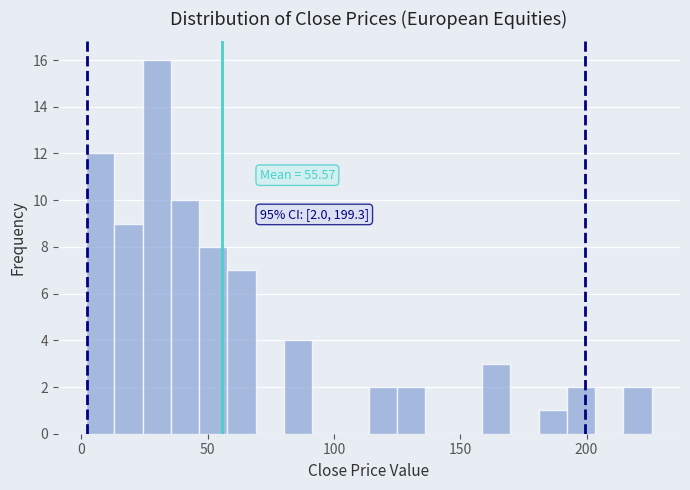

Read against the x-axis, roughly where is the centre of the tallest bar?

30